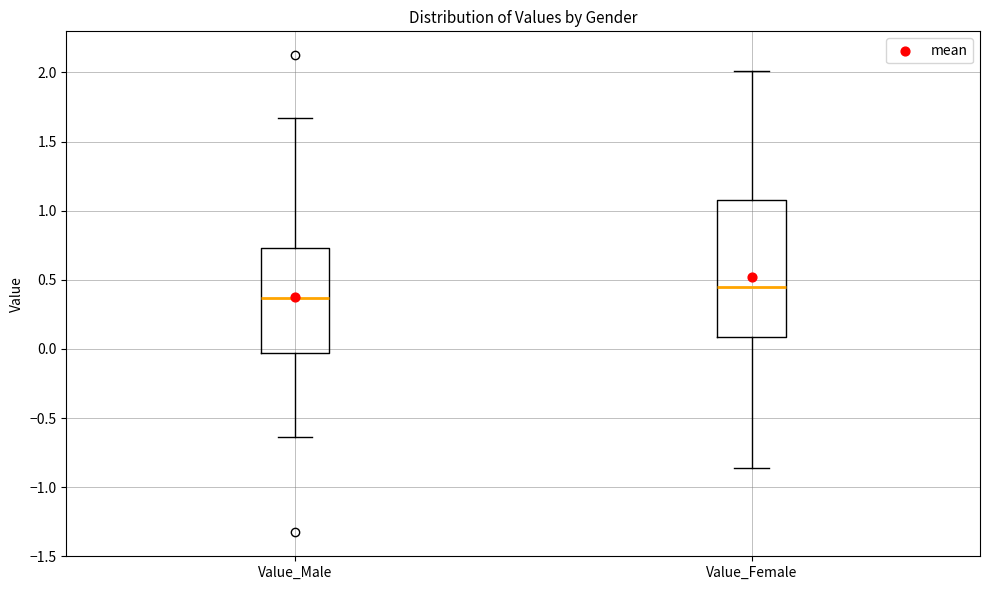

Which box has the highest median line?

Value_Female